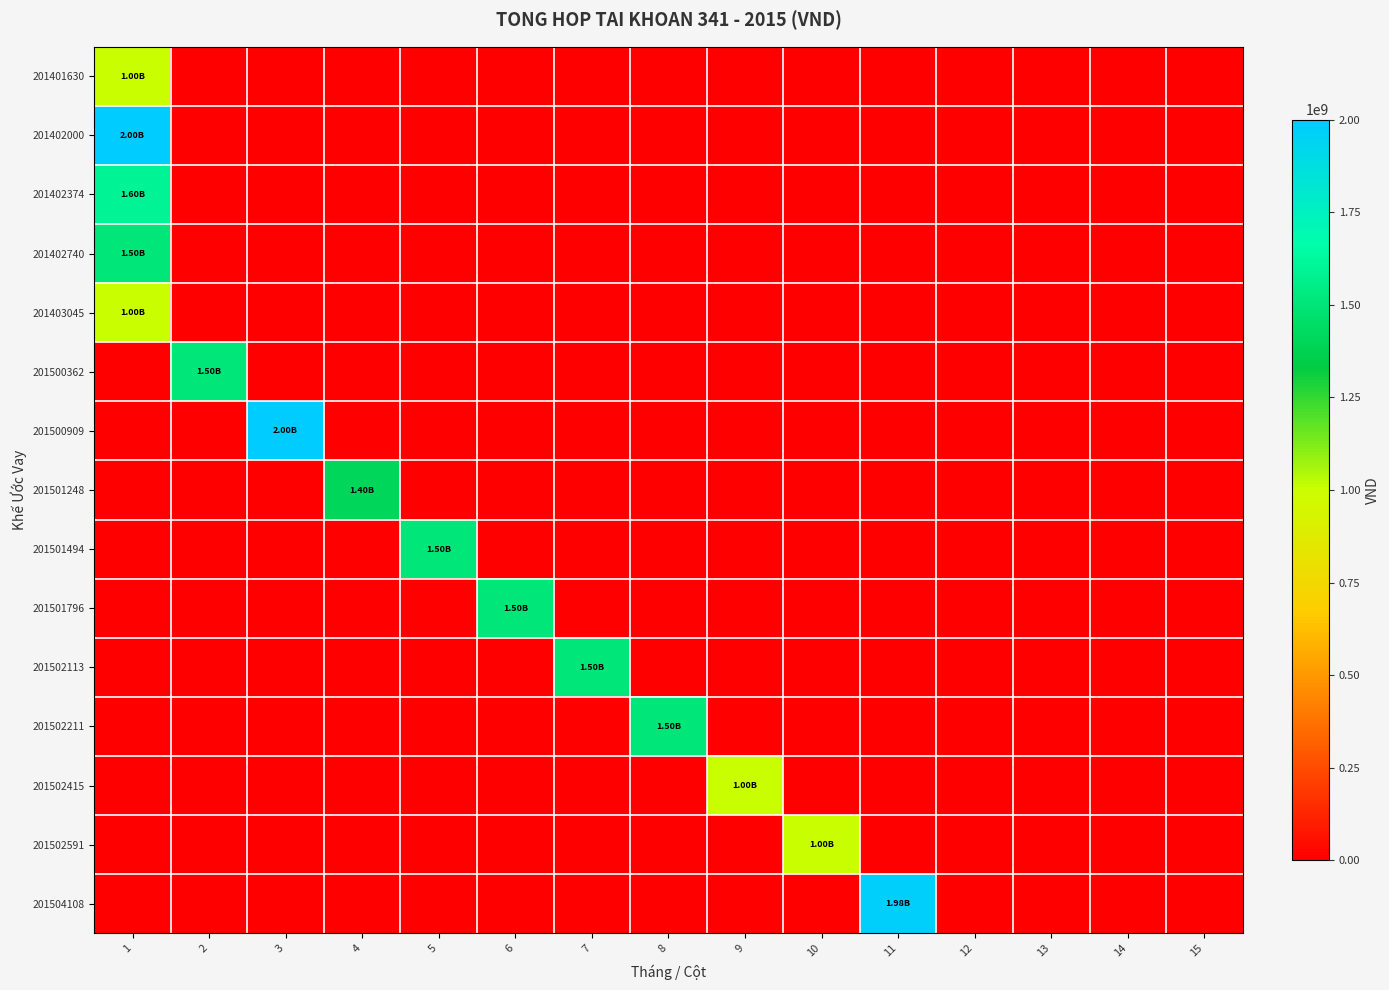

What is the maximum value shown in the chart?

2000000000